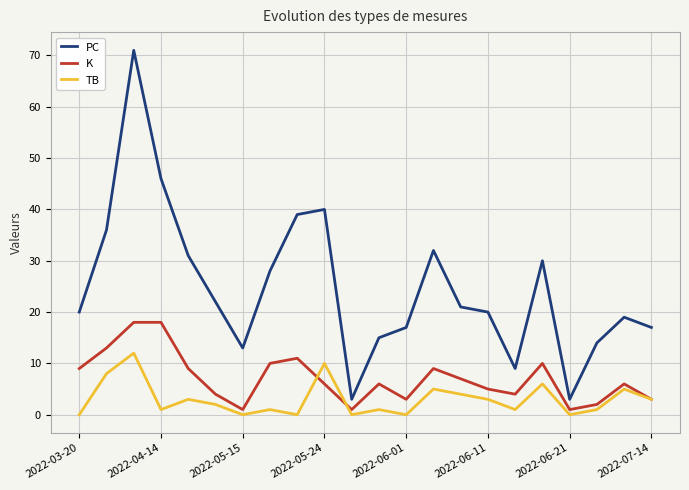

List the series in order of their overall mean, lowest first.

TB, K, PC